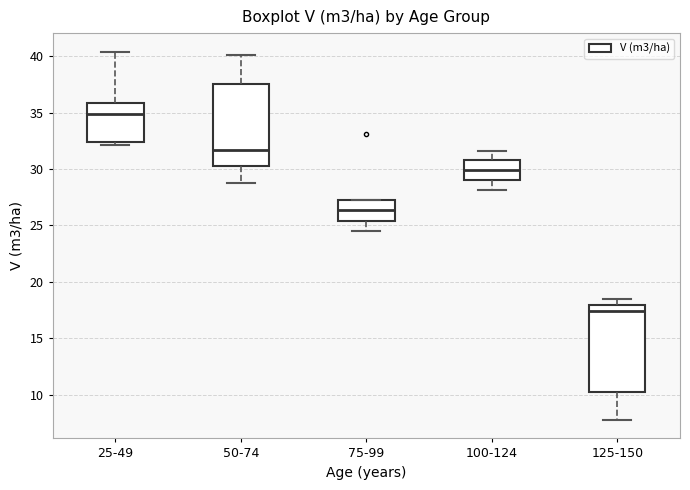

Which box's median line is the highest?

25-49